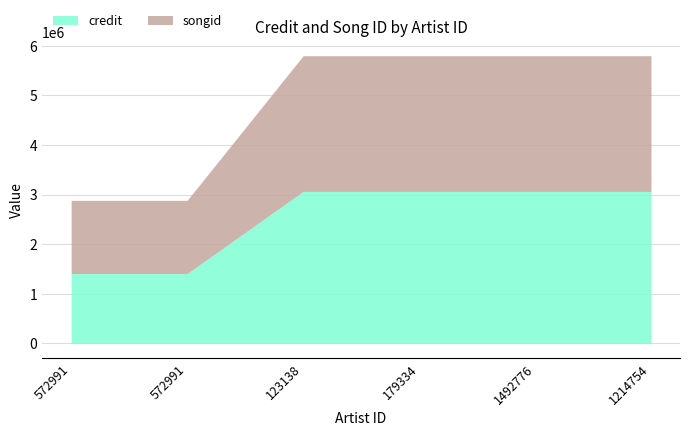

Is it true that credit equals 2130446 at 572991?

False